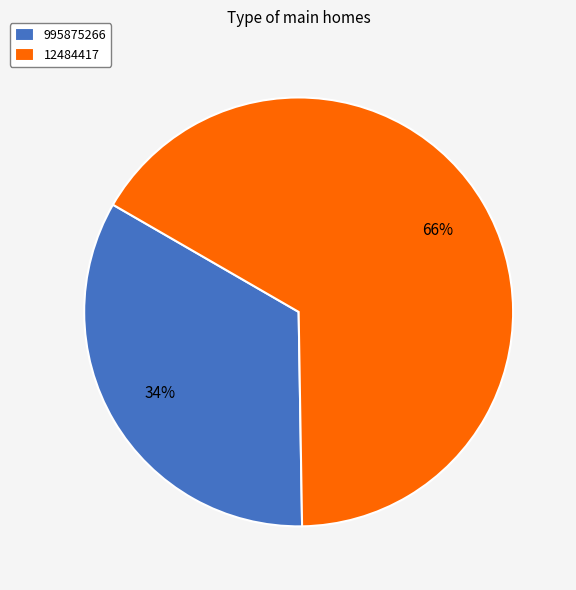

Which slice is the largest?

12484417